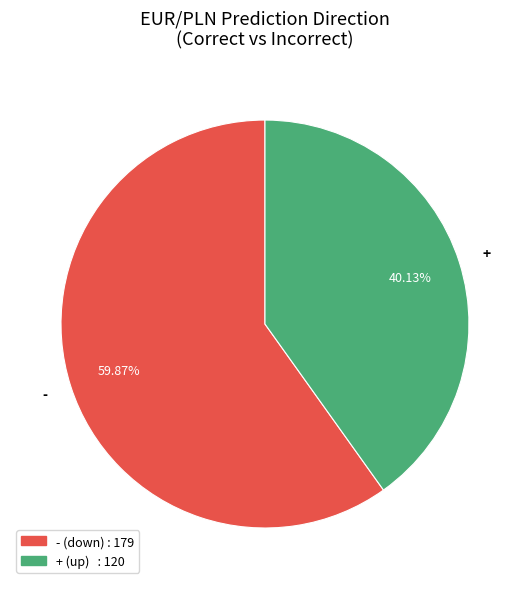

Count the number of slices in the pie.

2